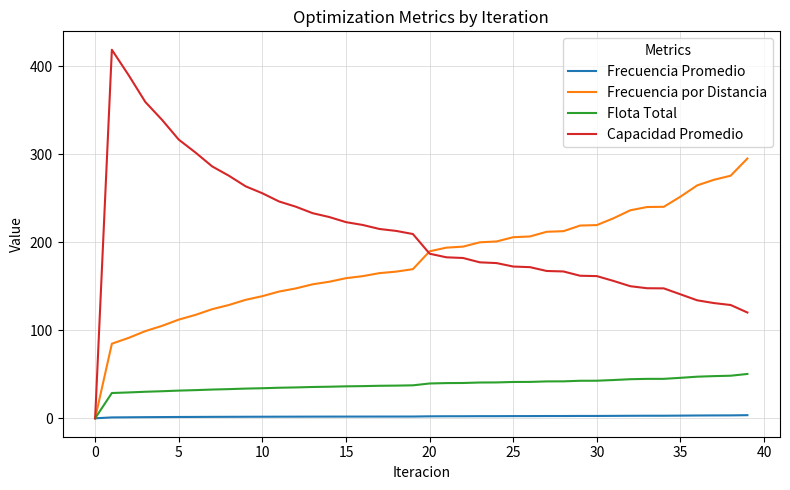

Which series has the largest total across all categories?

Capacidad Promedio